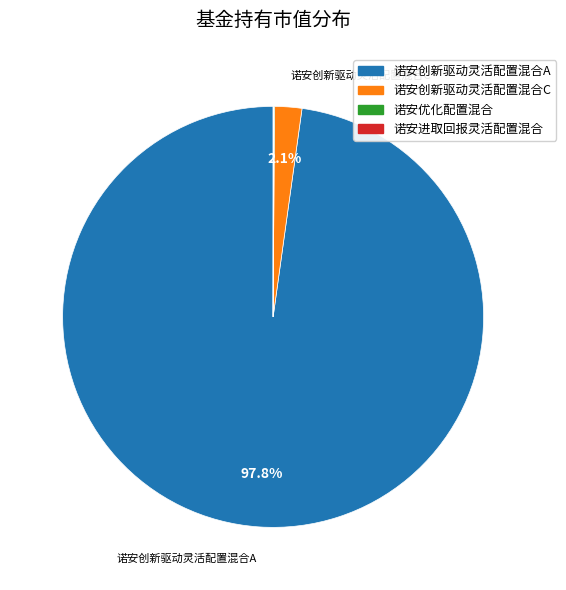

Is there a majority slice in this chart?

Yes